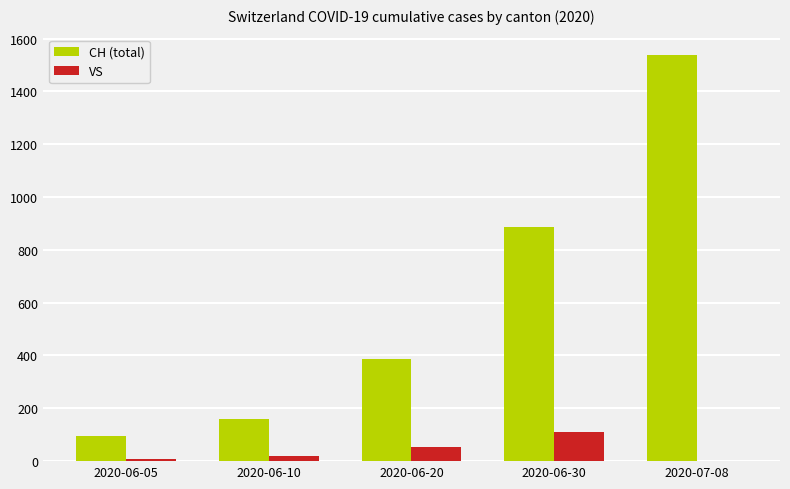

Reading left to right, transcribe all the data shown in this chart.

CH (total): 2020-06-05=95	2020-06-10=160	2020-06-20=387	2020-06-30=885	2020-07-08=1538
VS: 2020-06-05=7	2020-06-10=20	2020-06-20=52	2020-06-30=109	2020-07-08=0